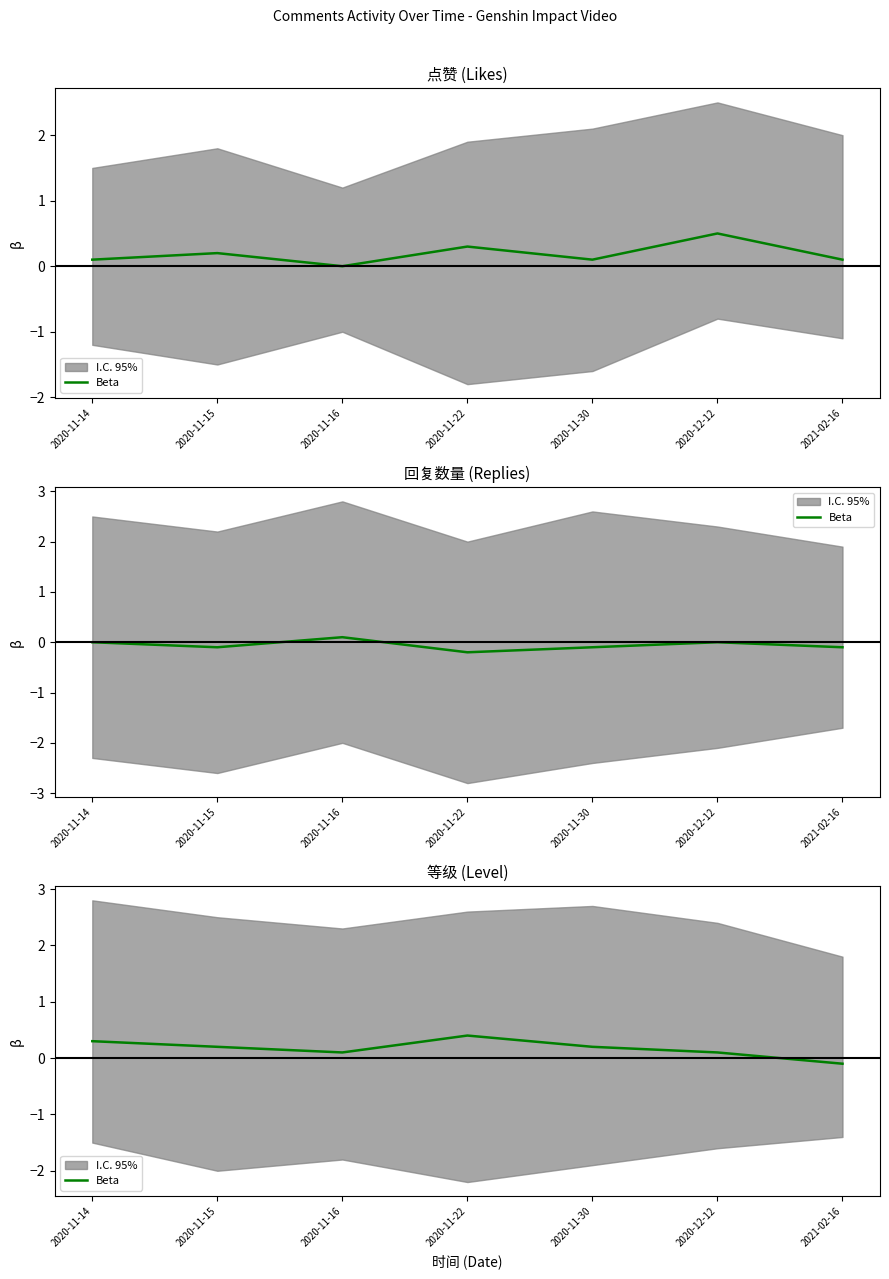

What is the label of the 5th point from the right?

2020-11-16